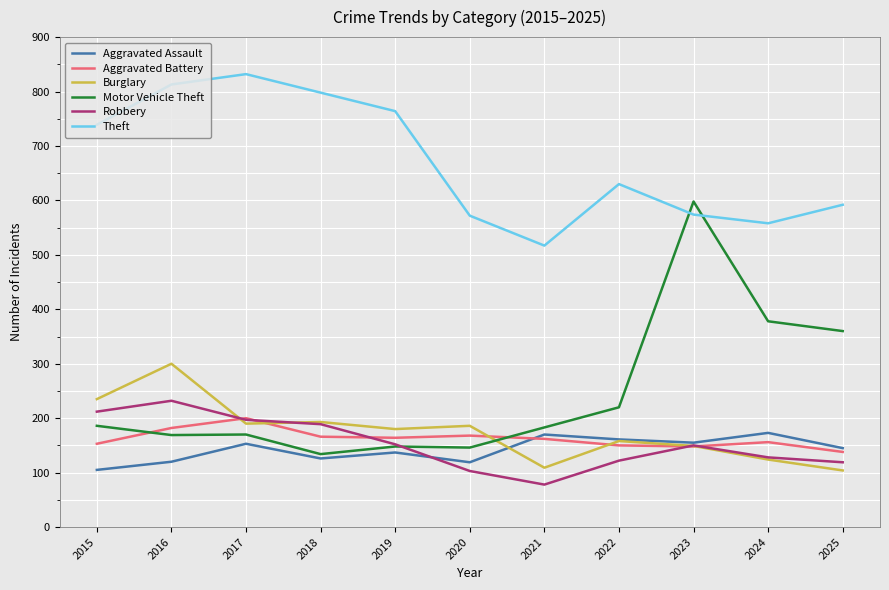

What is the difference between the Burglary values at 2021 and 2025?

5